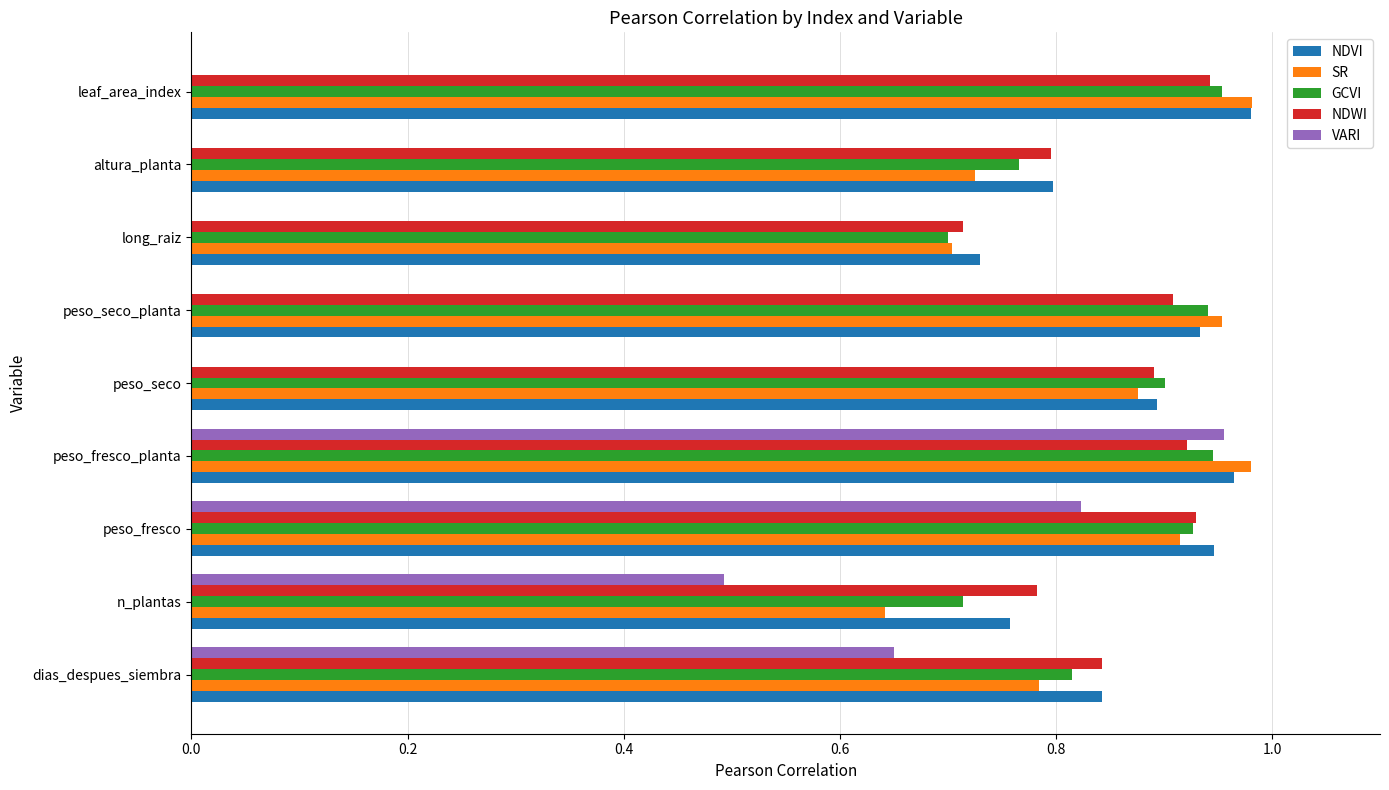

Is the value of NDVI at dias_despues_siembra greater than the value of GCVI at peso_fresco?

No